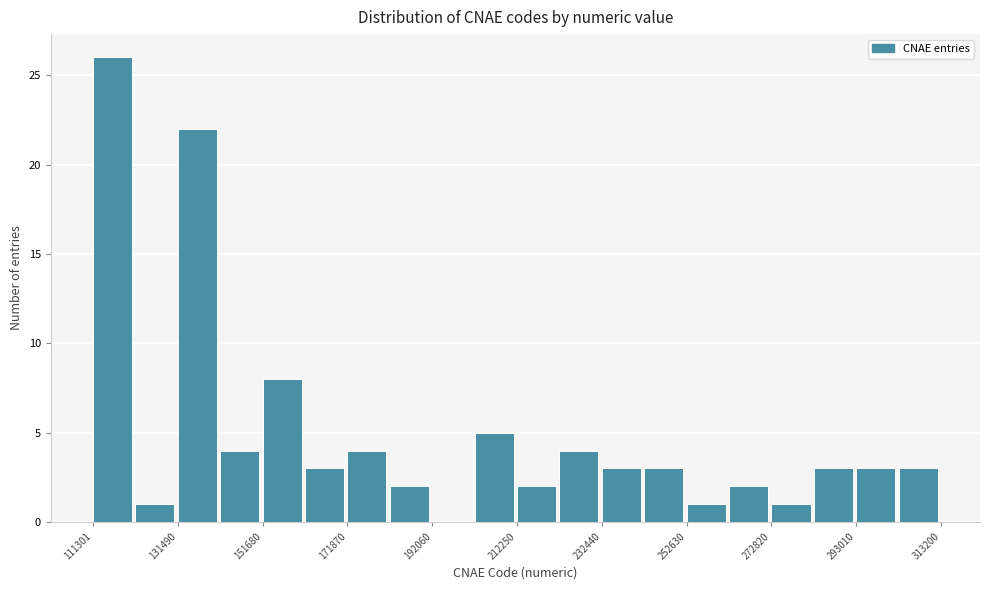

Around what value on the x-axis is the tallest bar? Give the approximate position of its centre, as read against the axis.

115000